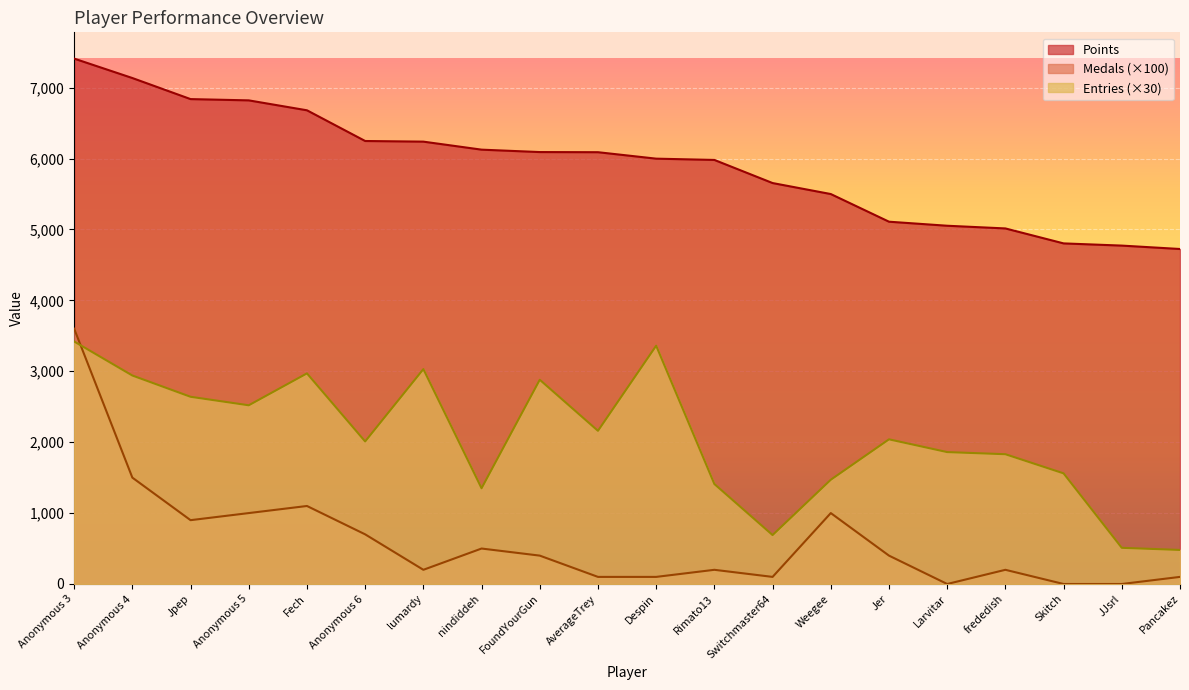

Which series has the largest range (max minus min)?

Medals (×100)